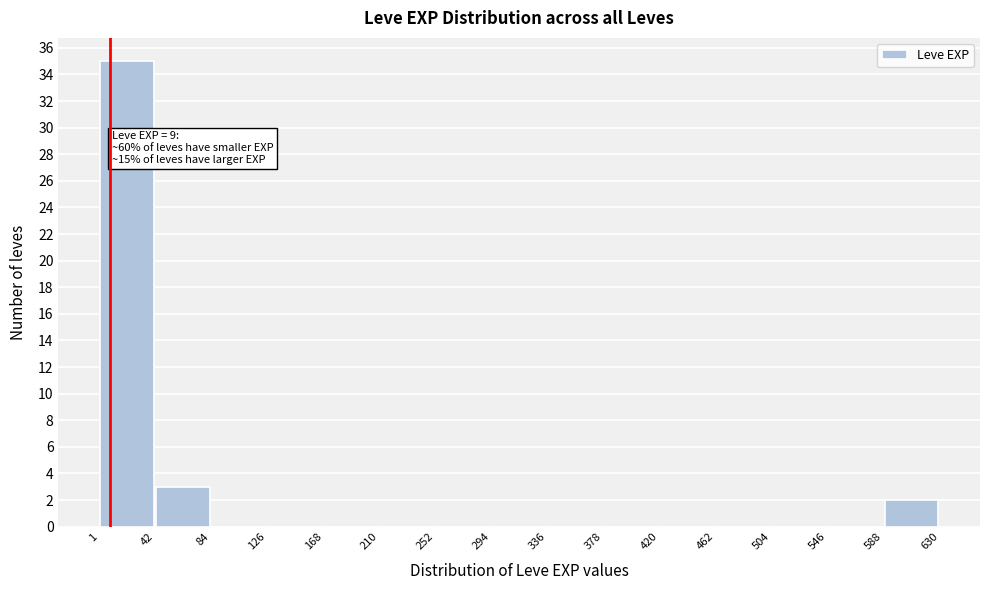

Over which range of the x-axis is the bar tallest?

1 to 42